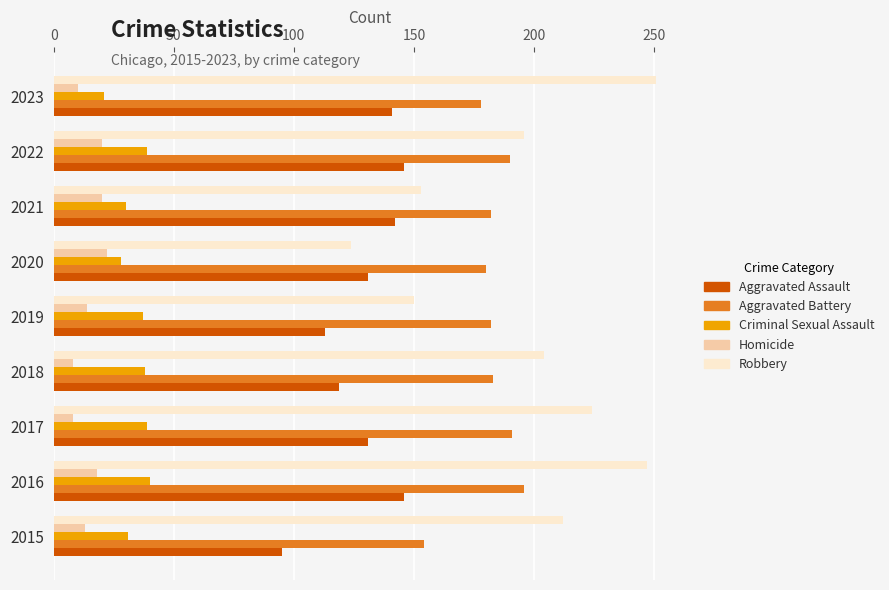

What is the minimum value shown in the chart?

8